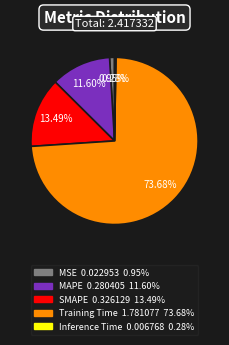

How many segments does this pie chart have?

5